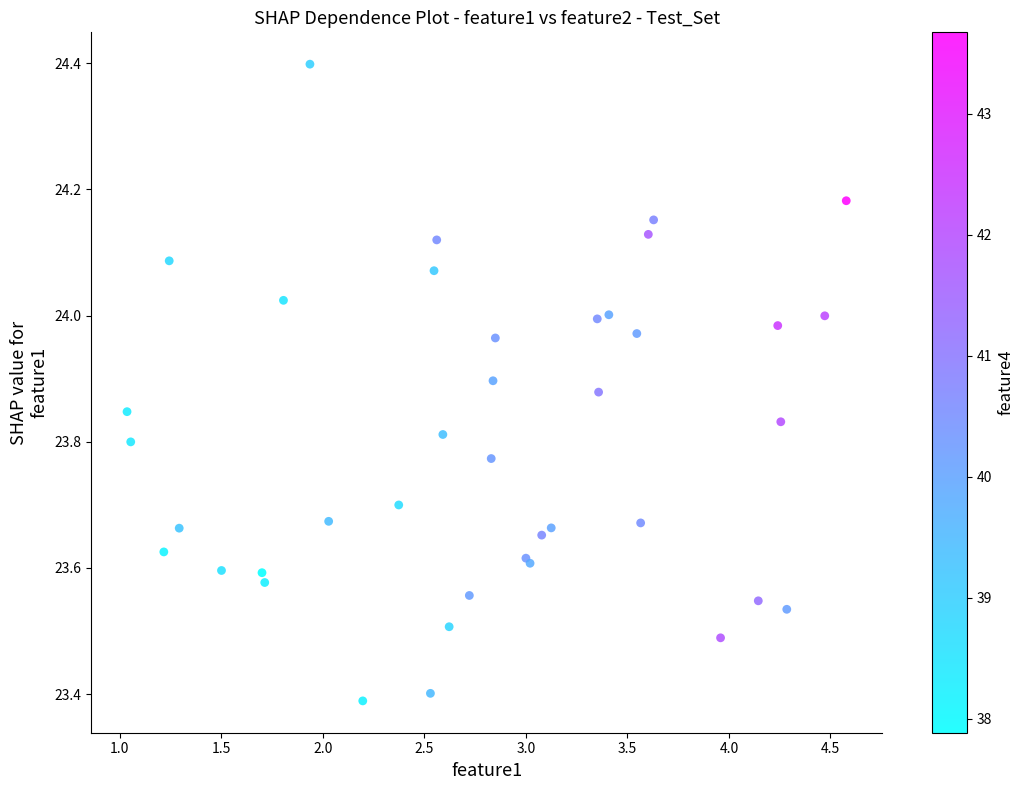

What Y value in the scatter plot is closest to 23?

23.4